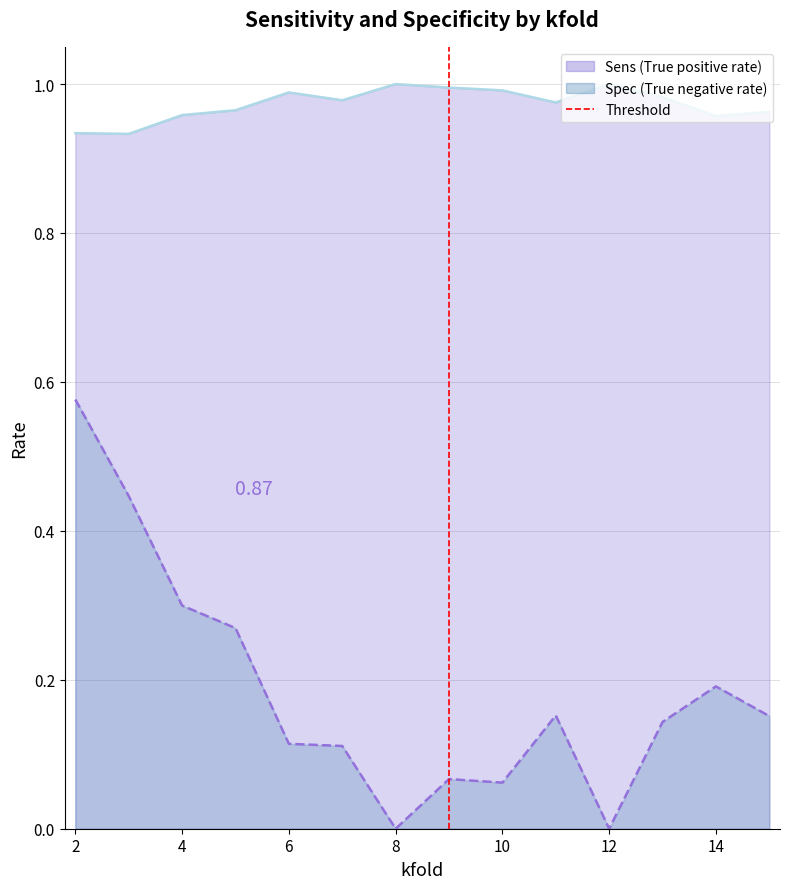

True or false: Sens has more than 2 interior local peaks.

True